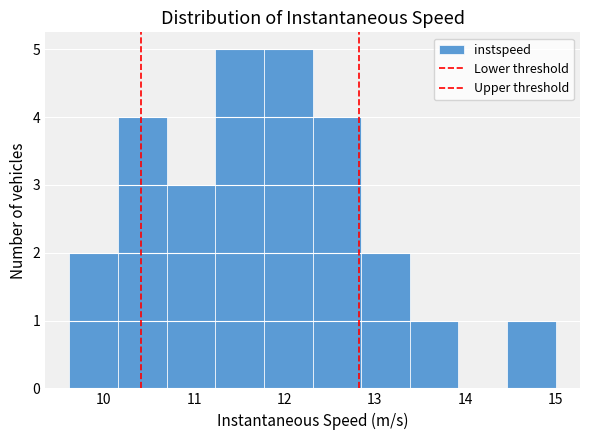

Reading left to right, transcribe this chart: for each bar, give the range it covers on the x-axis and its height. Neither the bar edges nor the heights are printed on the chart, so give them approximately, as read against the axes.

9.6 to 10.2: 2
10.2 to 10.7: 4
10.7 to 11.2: 3
11.2 to 11.8: 5
11.8 to 12.3: 5
12.3 to 12.8: 4
12.8 to 13.4: 2
13.4 to 13.9: 1
13.9 to 14.5: 0
14.5 to 15.0: 1